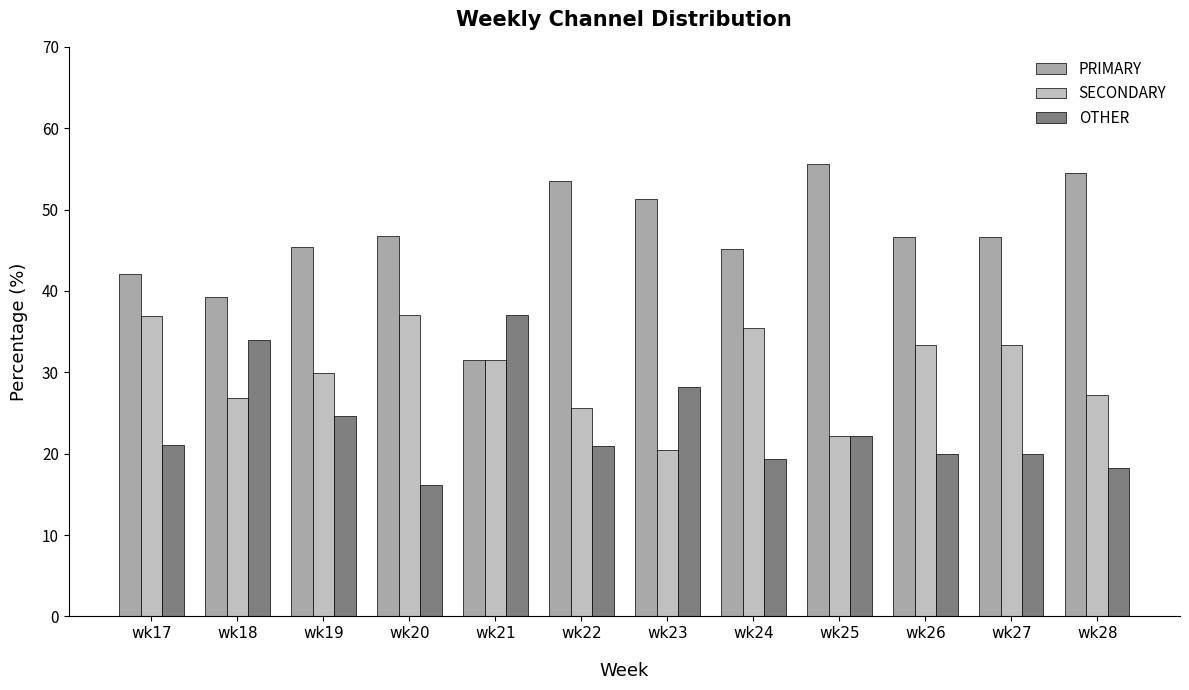

What is the difference between the SECONDARY values at wk19 and wk17?

7.1